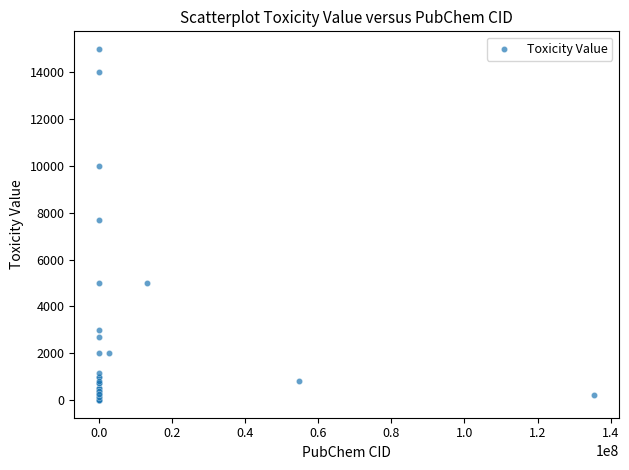

What Y value in the scatter plot is closest to 7499?

7690.6